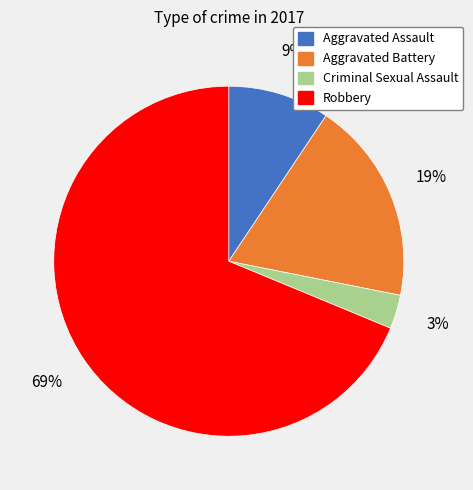

What percentage is the Robbery slice, to the nearest percent?

69%